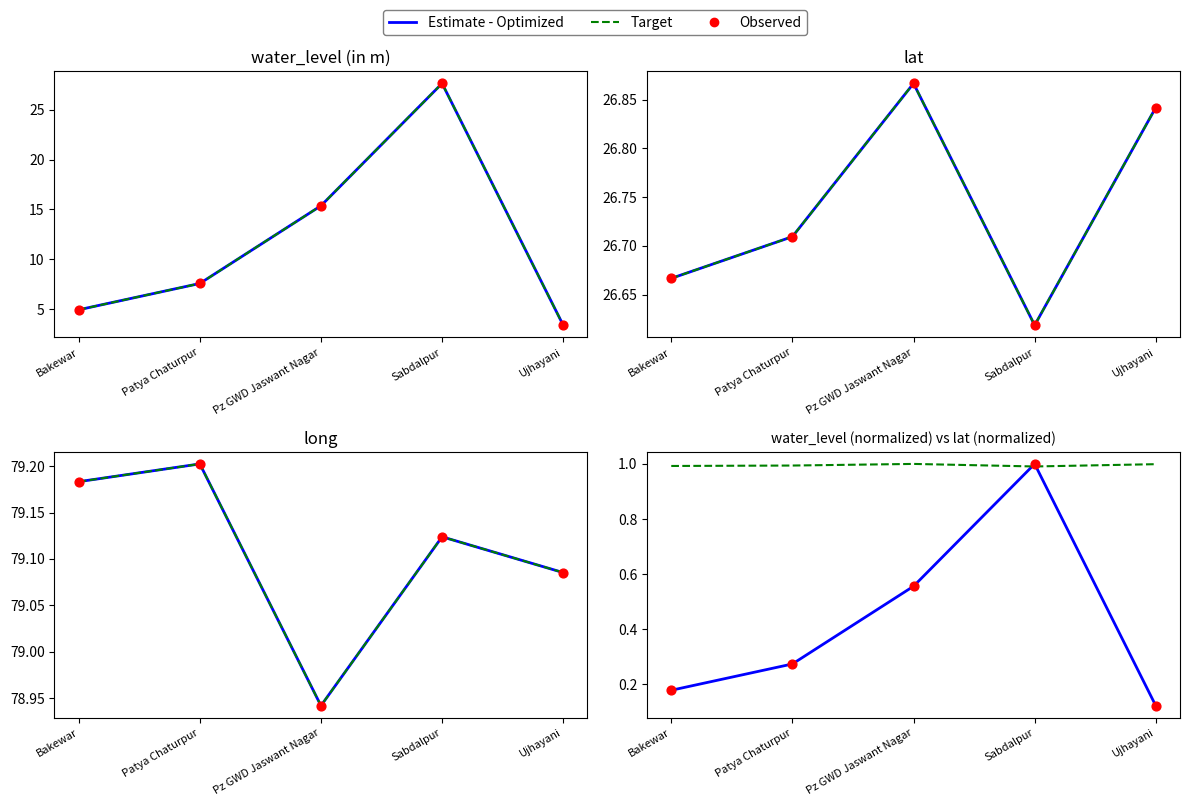

What is the total value across all series at Ujhayani?

107.2